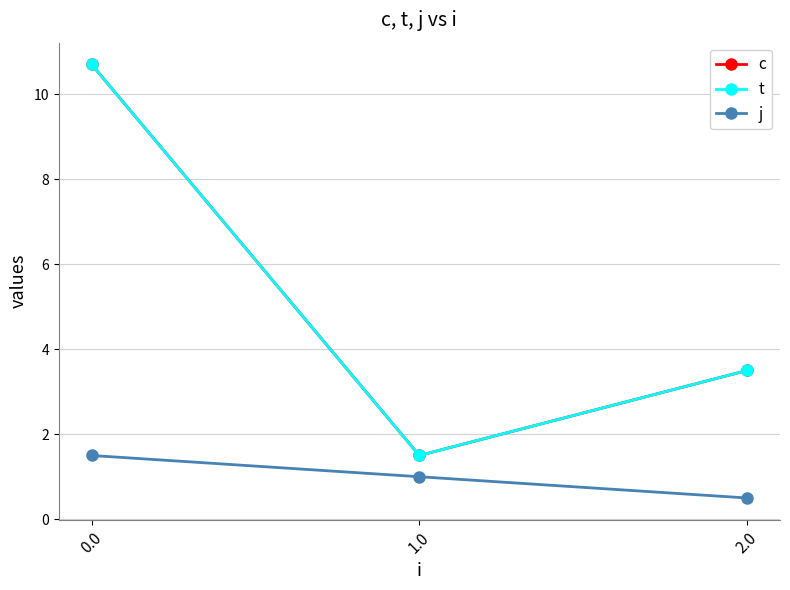

The value of t at 2.0 is 3.5. True or false?

True